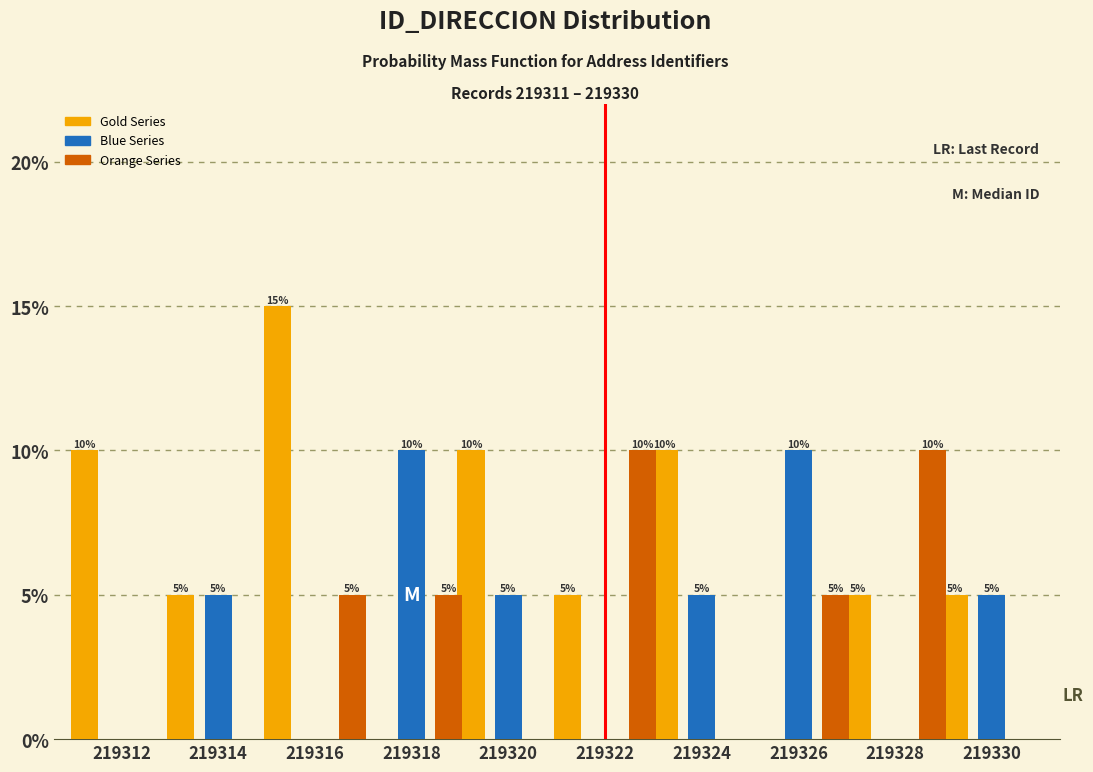

Reading left to right, what are all the values shown in this chart?

Gold Series: 219312=10	219314=5	219316=15	219318=0	219320=10	219322=5	219324=10	219326=0	219328=5	219330=5
Blue Series: 219312=0	219314=5	219316=0	219318=10	219320=5	219322=0	219324=5	219326=10	219328=0	219330=5
Orange Series: 219312=0	219314=0	219316=5	219318=5	219320=0	219322=10	219324=0	219326=5	219328=10	219330=0